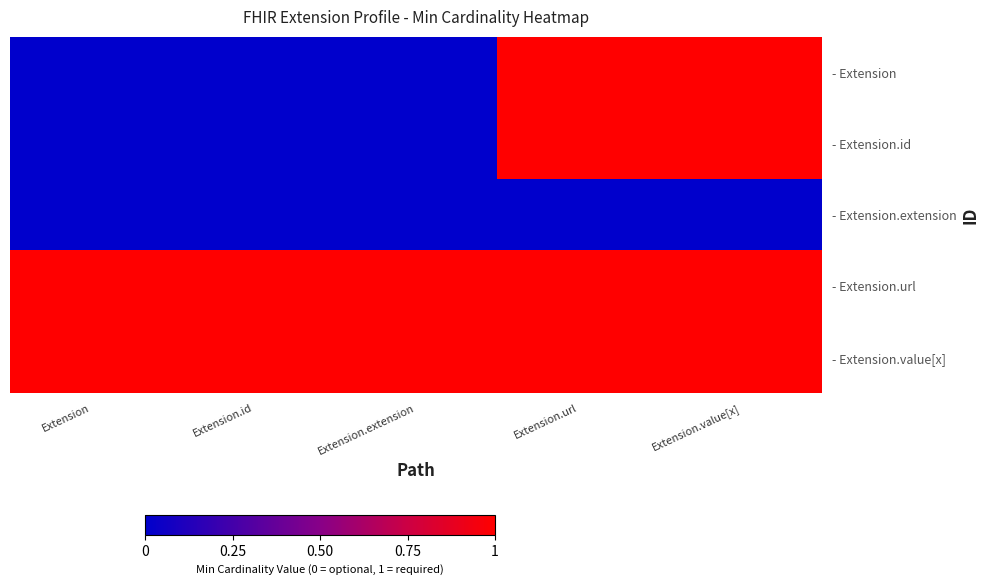

At which category is the sum across all series the highest?

Extension.url